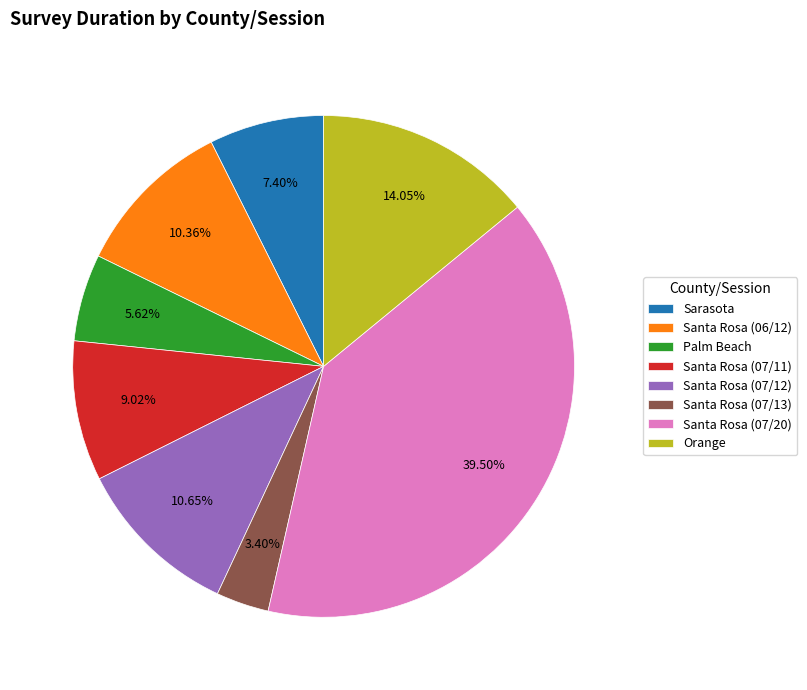

What percentage is the Orange slice, to the nearest percent?

14%